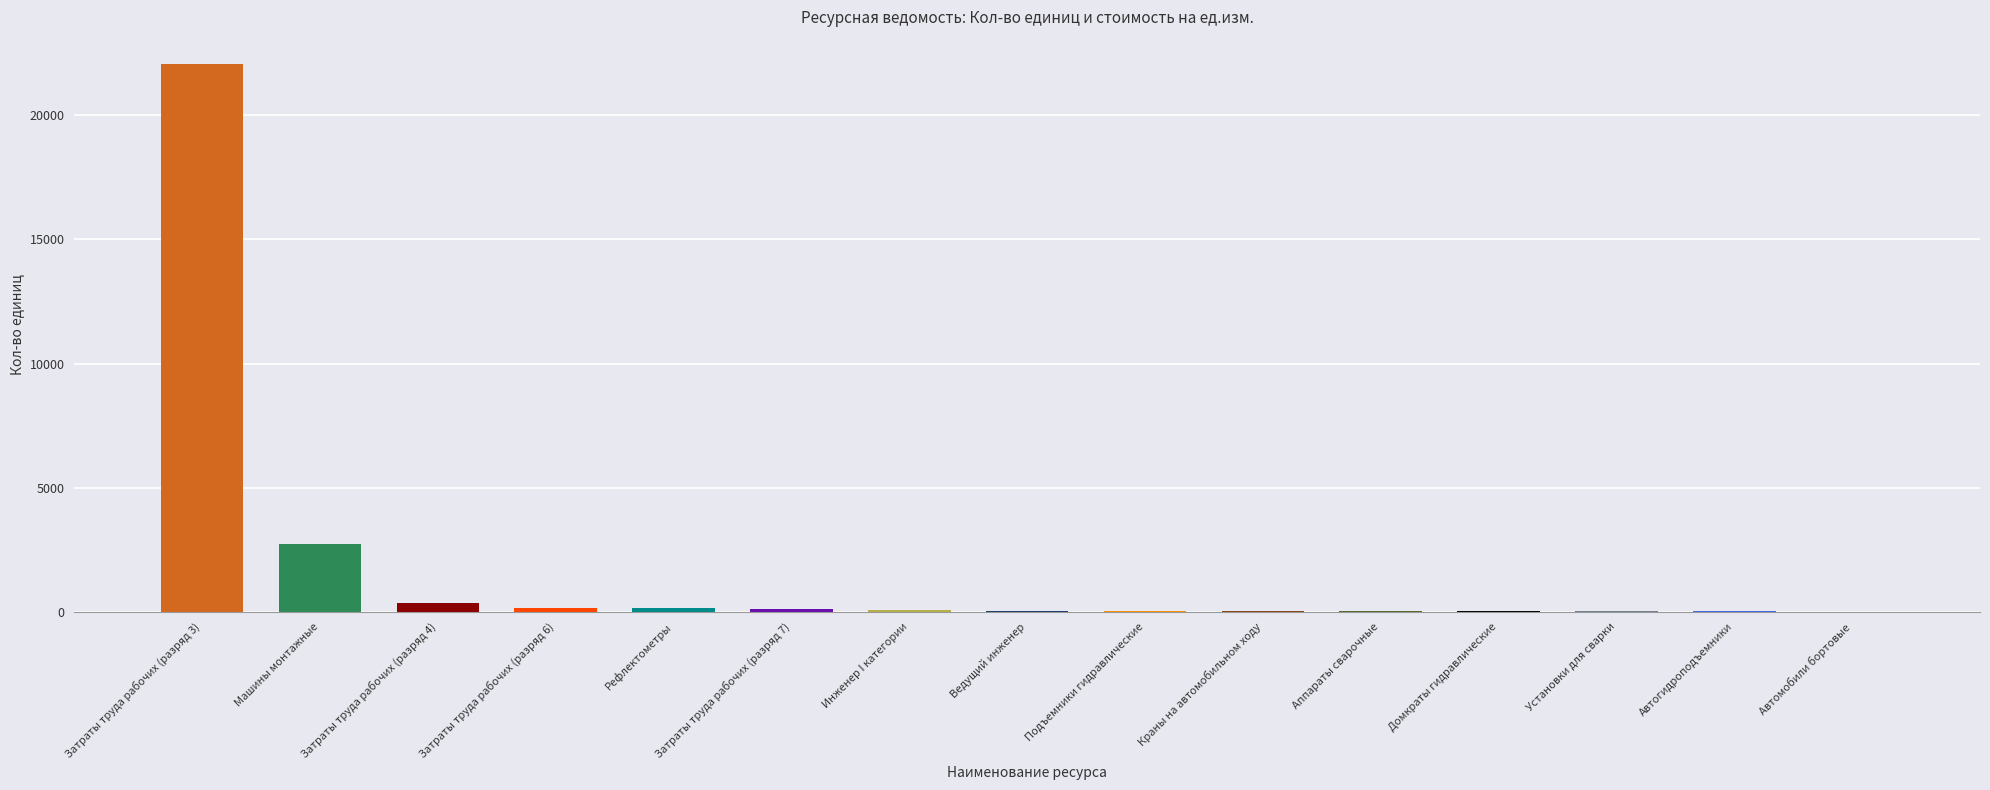

Where is the data nearest to the value 11031?

Машины монтажные